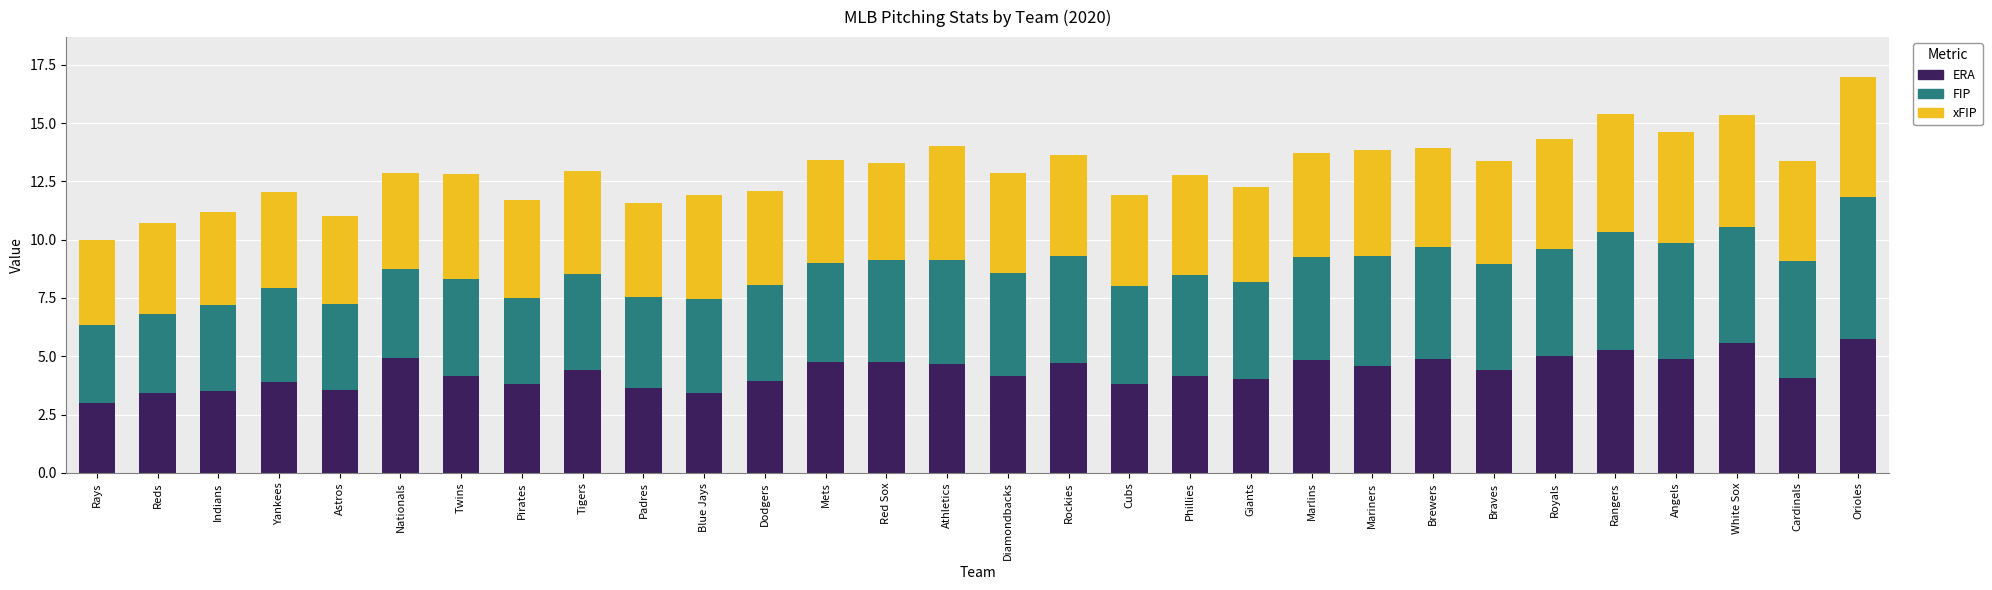

At which category is the sum across all series the highest?

Orioles